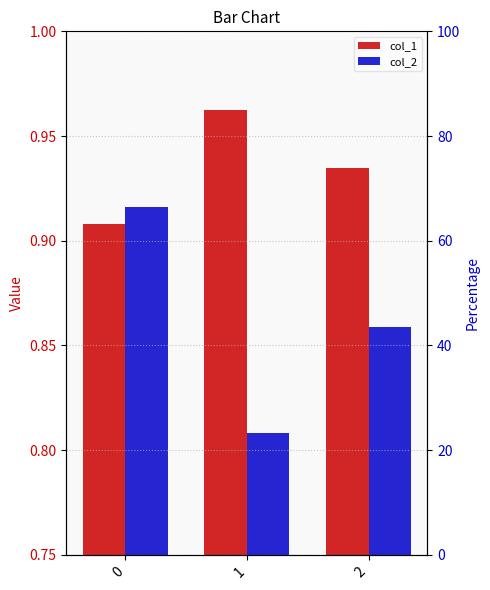

The col_2 series shows 0.8 at 1. True or false?

True